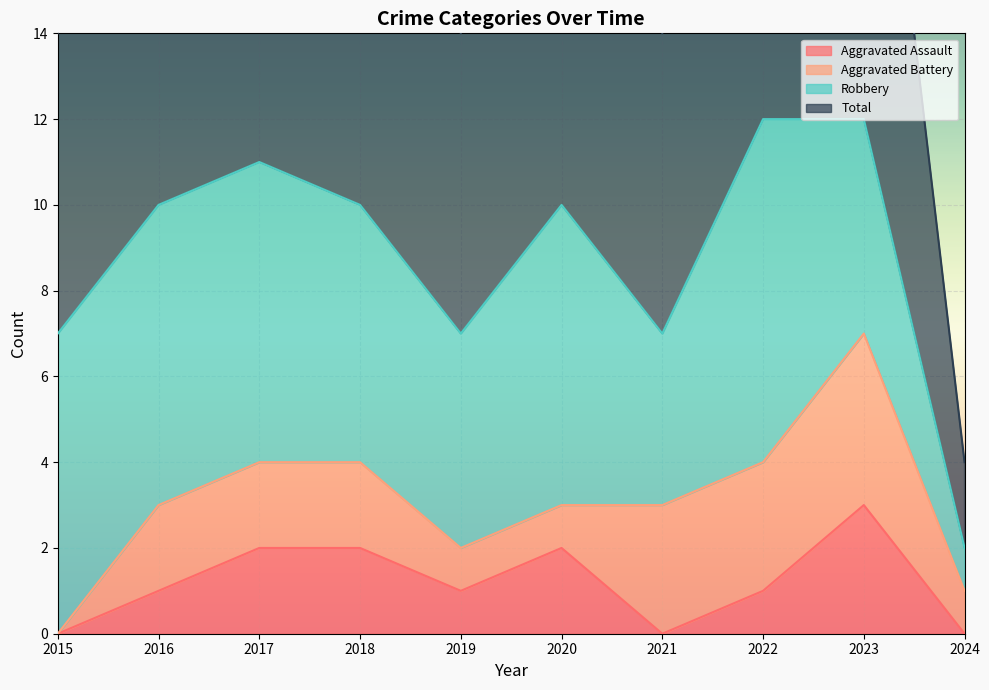

What is the greatest value displayed?

12